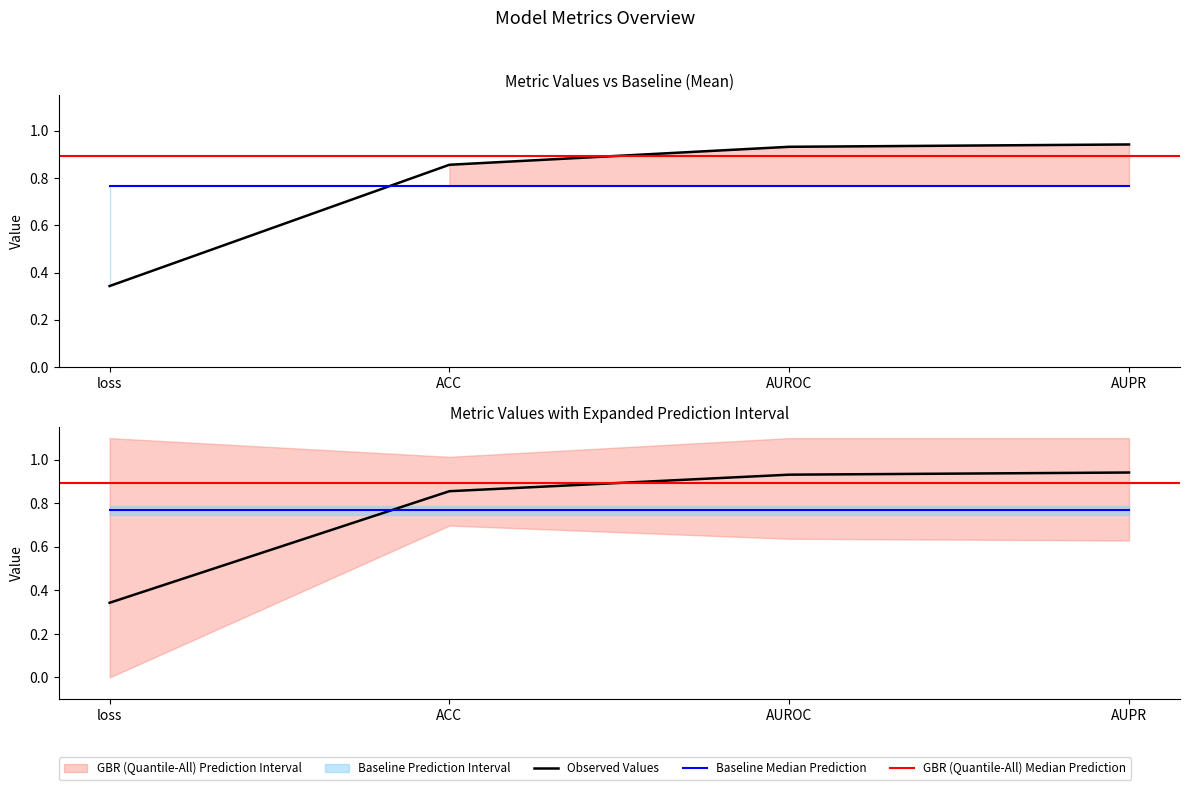

True or false: the data shows 1.3 at ACC.

False